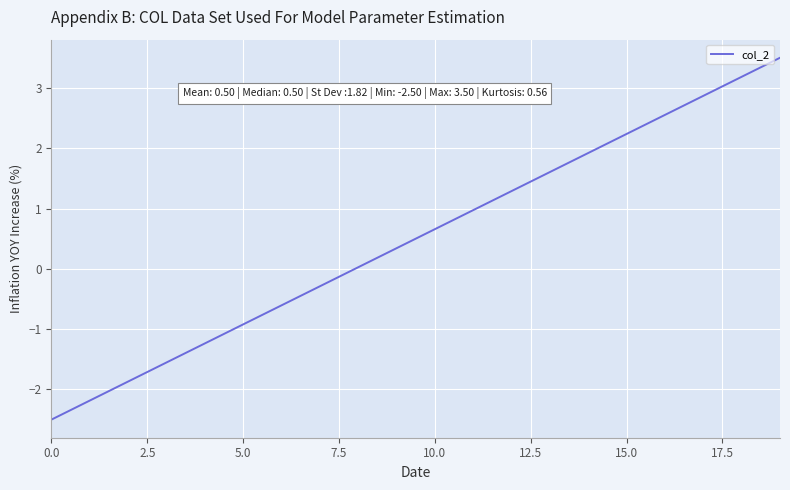

What is the maximum value shown in the chart?

3.5